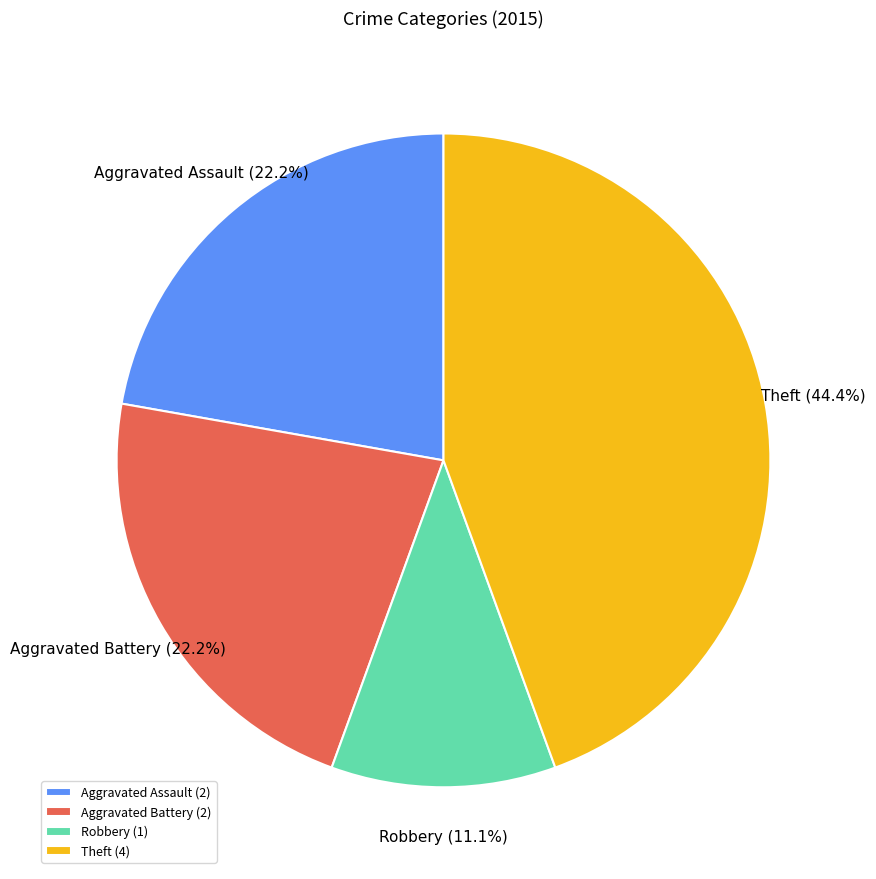

The Aggravated Assault slice represents 22% of the pie. True or false?

True